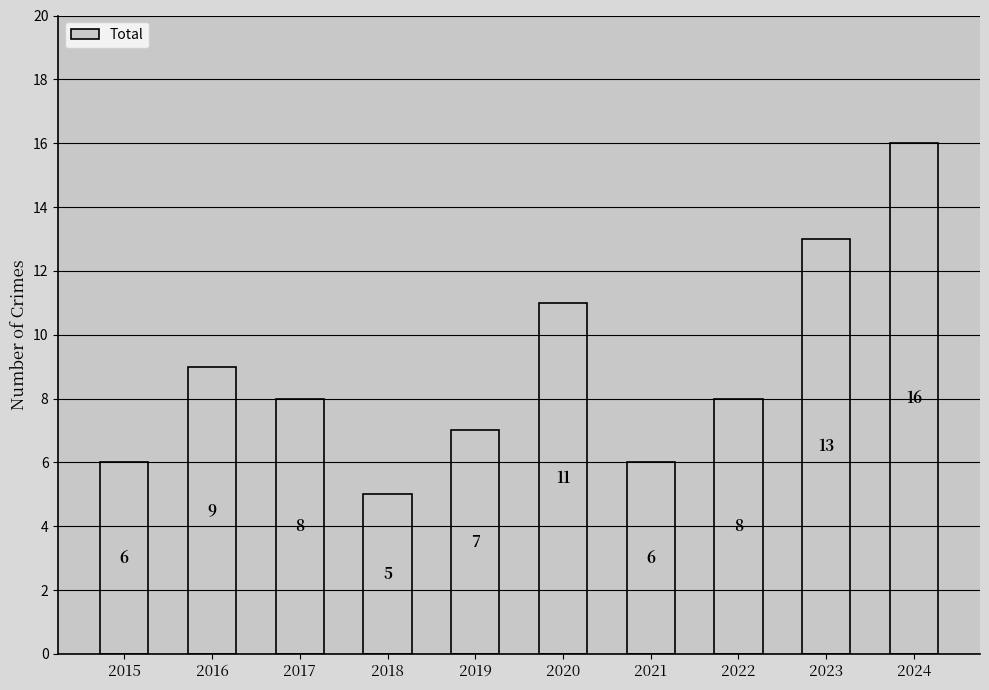

Reading right to left, what are all the values shown in this chart?

16	13	8	6	11	7	5	8	9	6